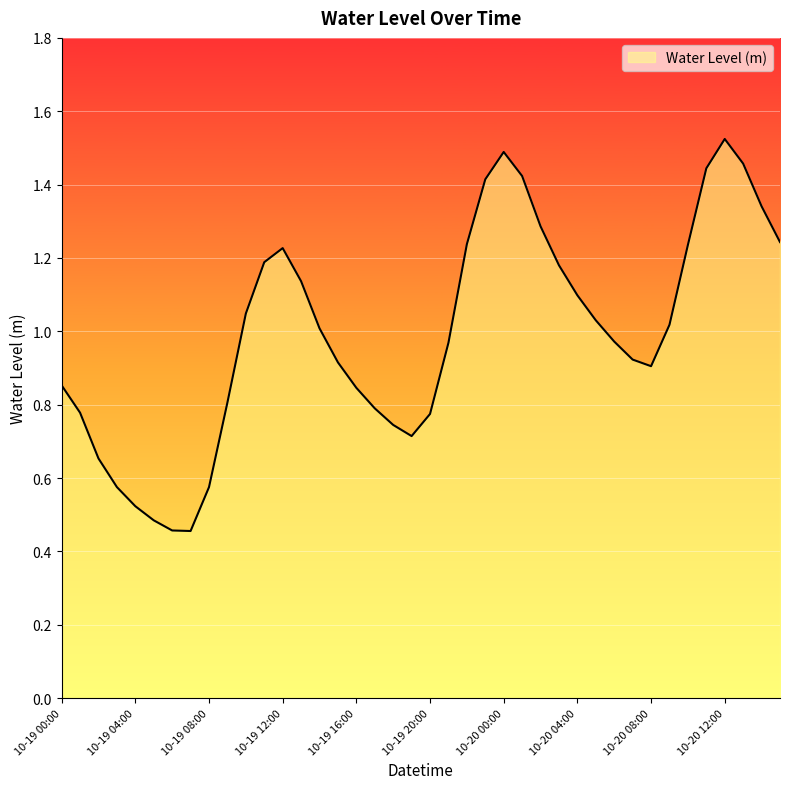

At which category does the chart reach its minimum across all series?

2025-10-19 07:00